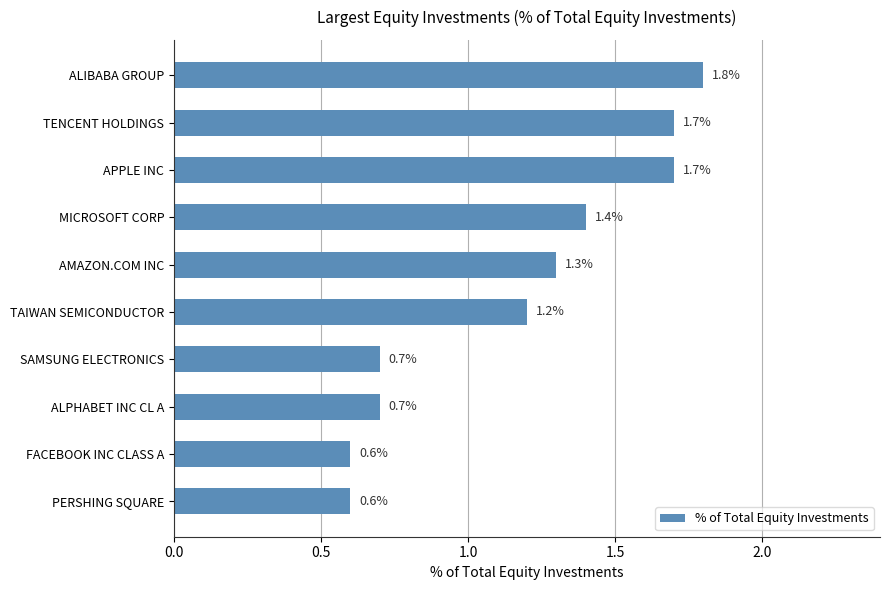

At which label is the value closest to 1?

TAIWAN SEMICONDUCTOR